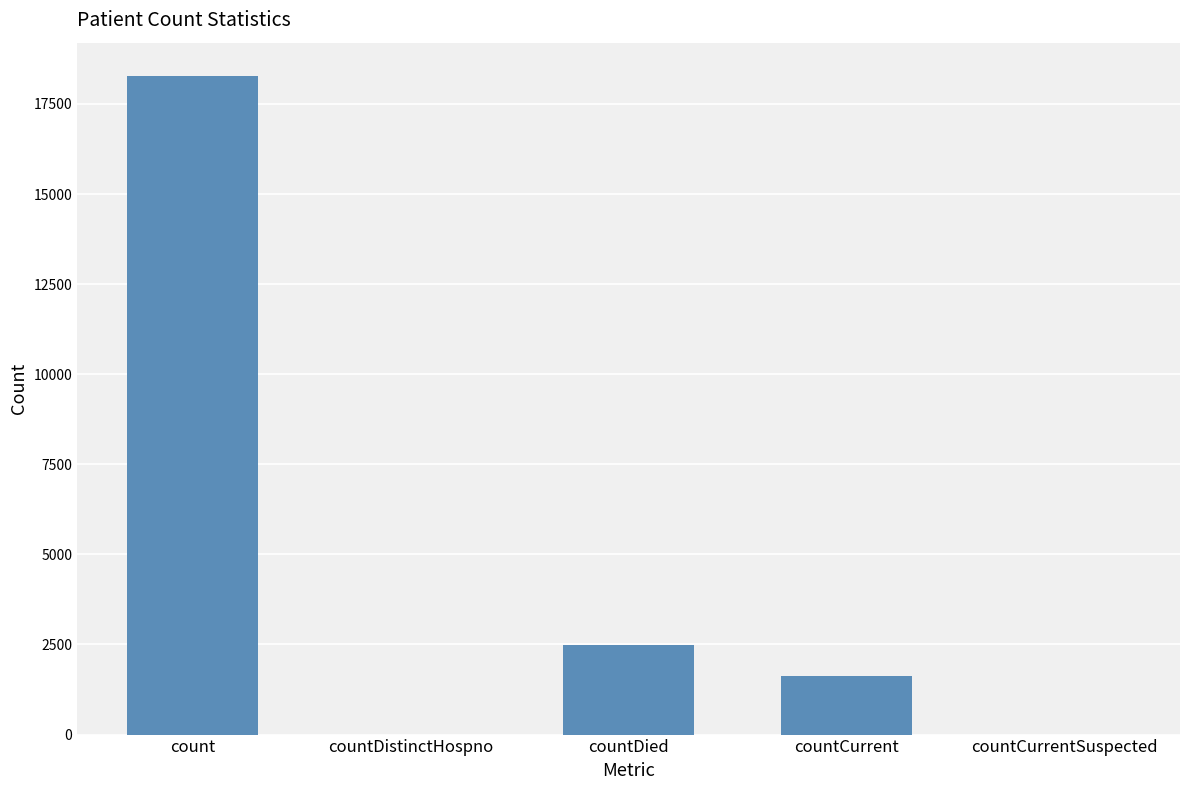

Reading left to right, extract all data points from this chart.

count=18286	countDistinctHospno=0	countDied=2499	countCurrent=1621	countCurrentSuspected=0